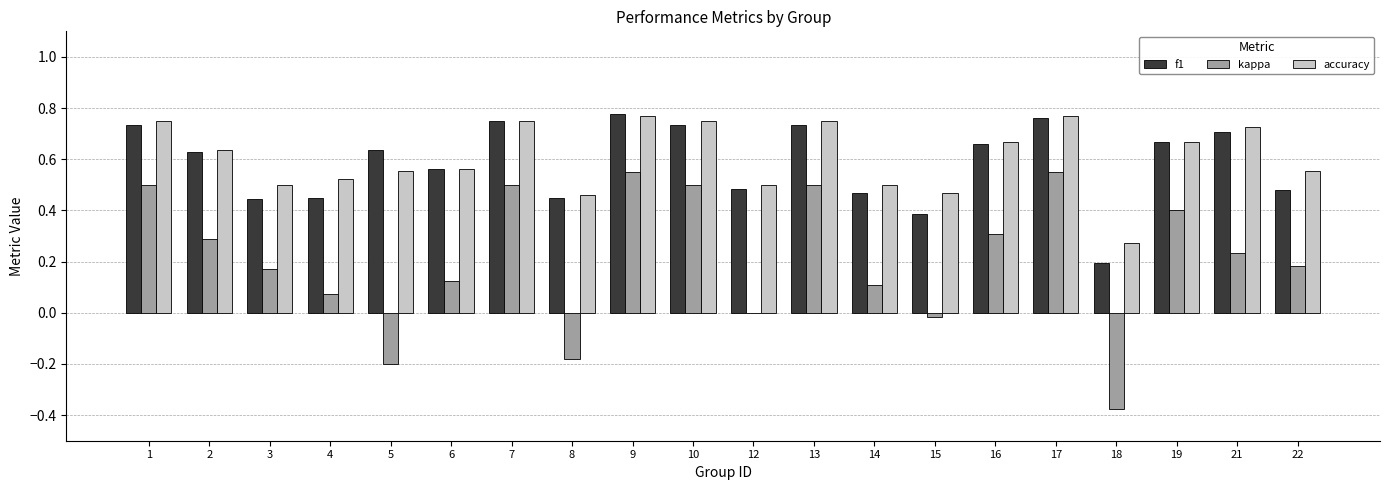

Is the value of f1 at 2 greater than the value of accuracy at 22?

Yes